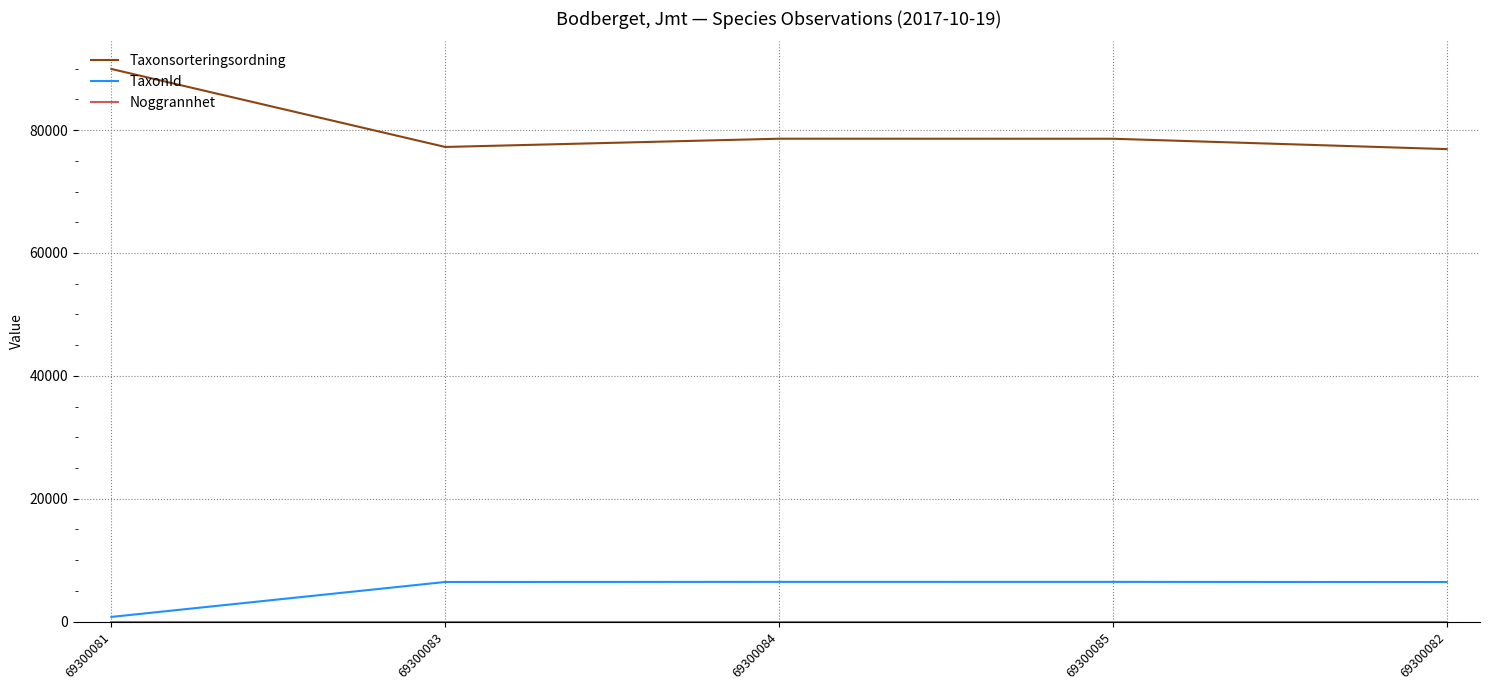

True or false: TaxonId and Taxonsorteringsordning intersect in this chart.

False